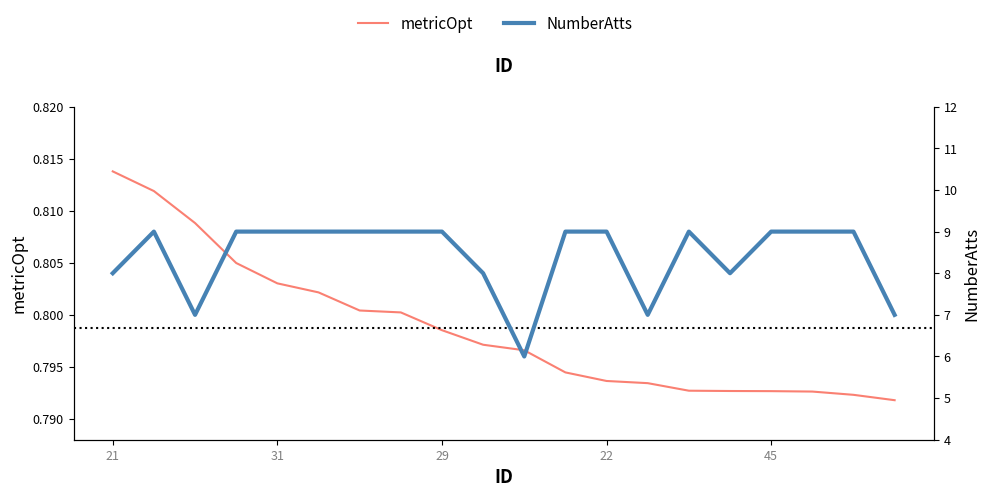

In NumberAtts, how many points are higher than both neighbors (excluding endpoints)?

2